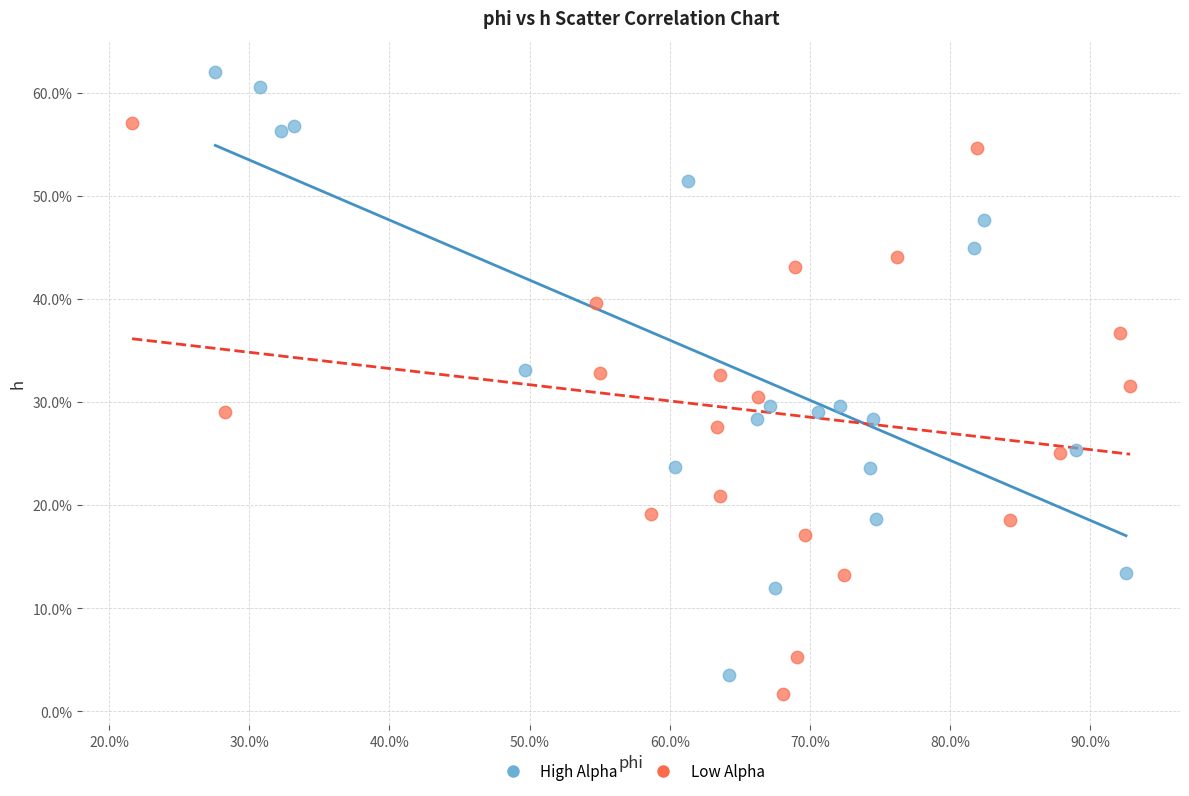

What are all the series names shown in the legend?

High Alpha, Low Alpha